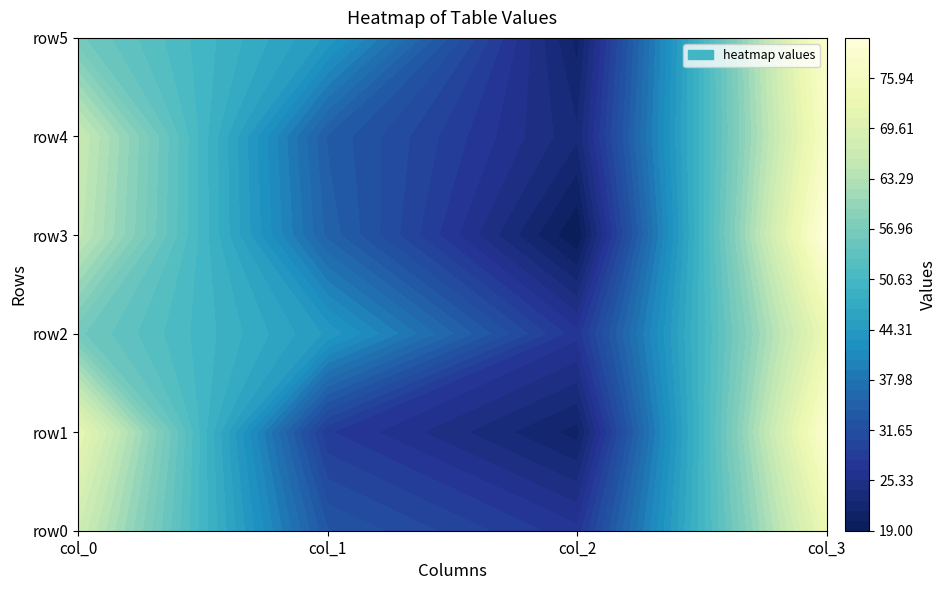

At which category is the sum across all series the highest?

3